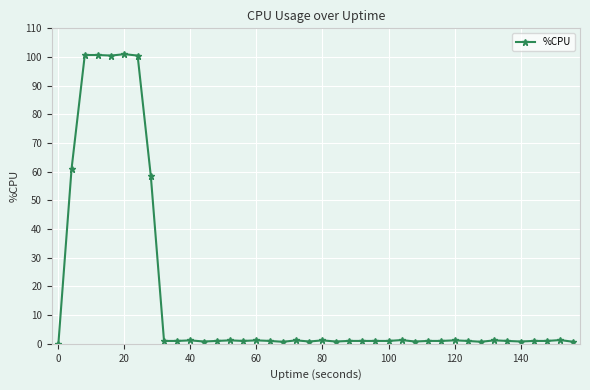

What is the average value?

16.4